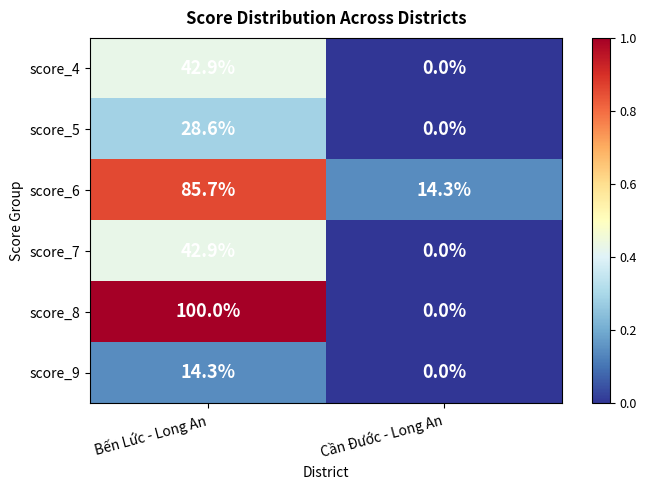

How many series are shown in this chart?

6